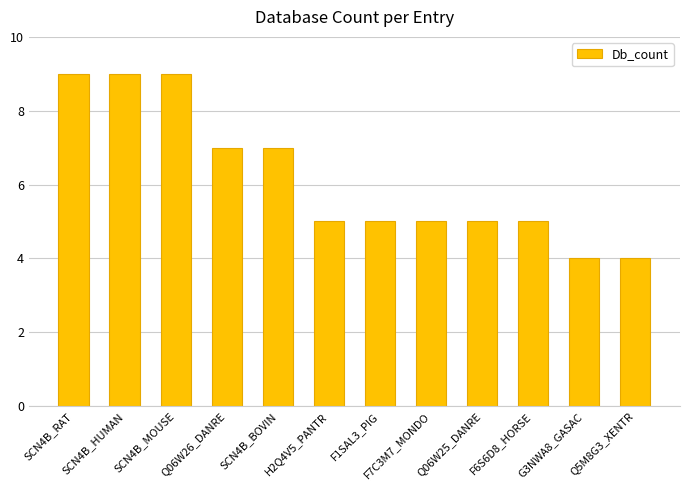

Reading right to left, what are all the values shown in this chart?

Q5M8G3_XENTR=4	G3NWA8_GASAC=4	F6S6D8_HORSE=5	Q06W25_DANRE=5	F7C3M7_MONDO=5	F1SAL3_PIG=5	H2Q4V5_PANTR=5	SCN4B_BOVIN=7	Q06W26_DANRE=7	SCN4B_MOUSE=9	SCN4B_HUMAN=9	SCN4B_RAT=9